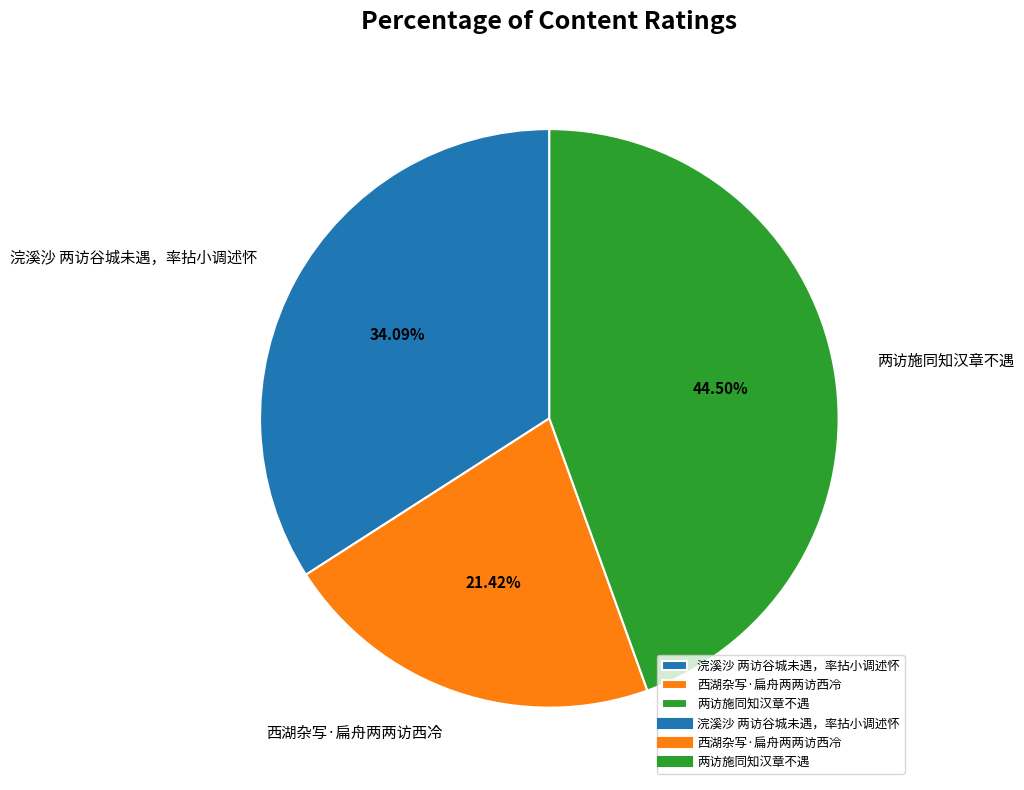

Count the number of slices in the pie.

3